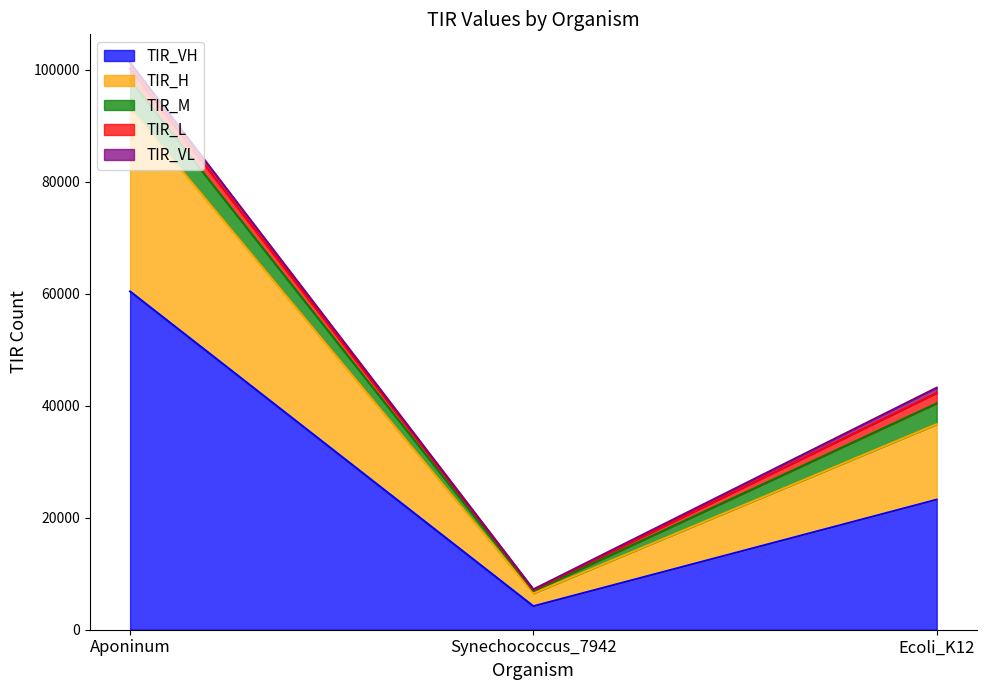

What position from the left is Ecoli_K12?

3